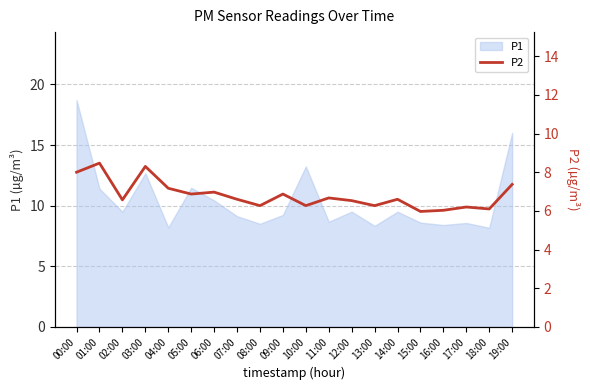

The value at 02:00 is 6.6. True or false?

True